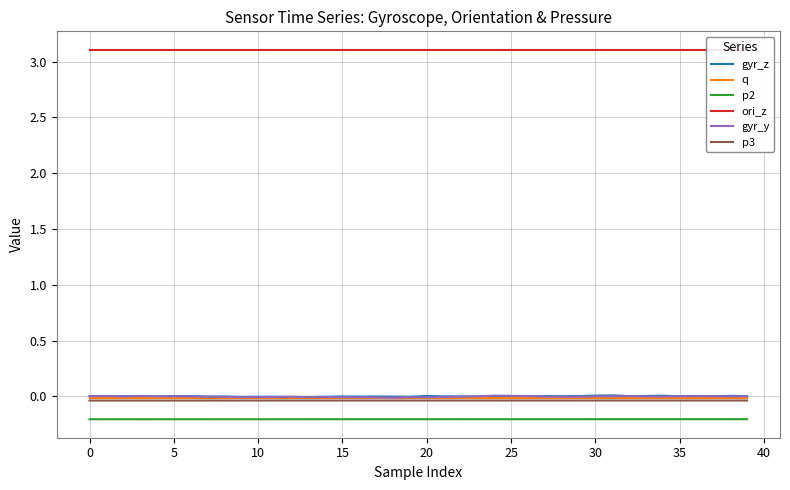

What is the average value of the p2 series?

-0.2